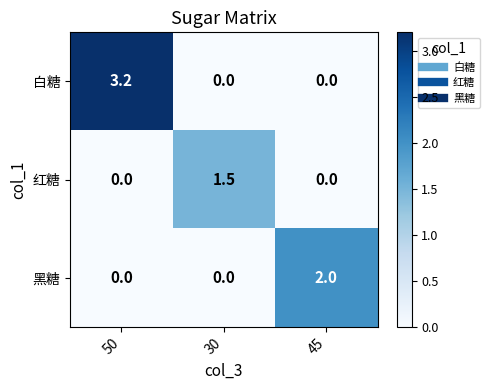

Reading left to right, extract all data points from this chart.

白糖: 3.2	0.0	0.0
红糖: 0.0	1.5	0.0
黑糖: 0.0	0.0	2.0